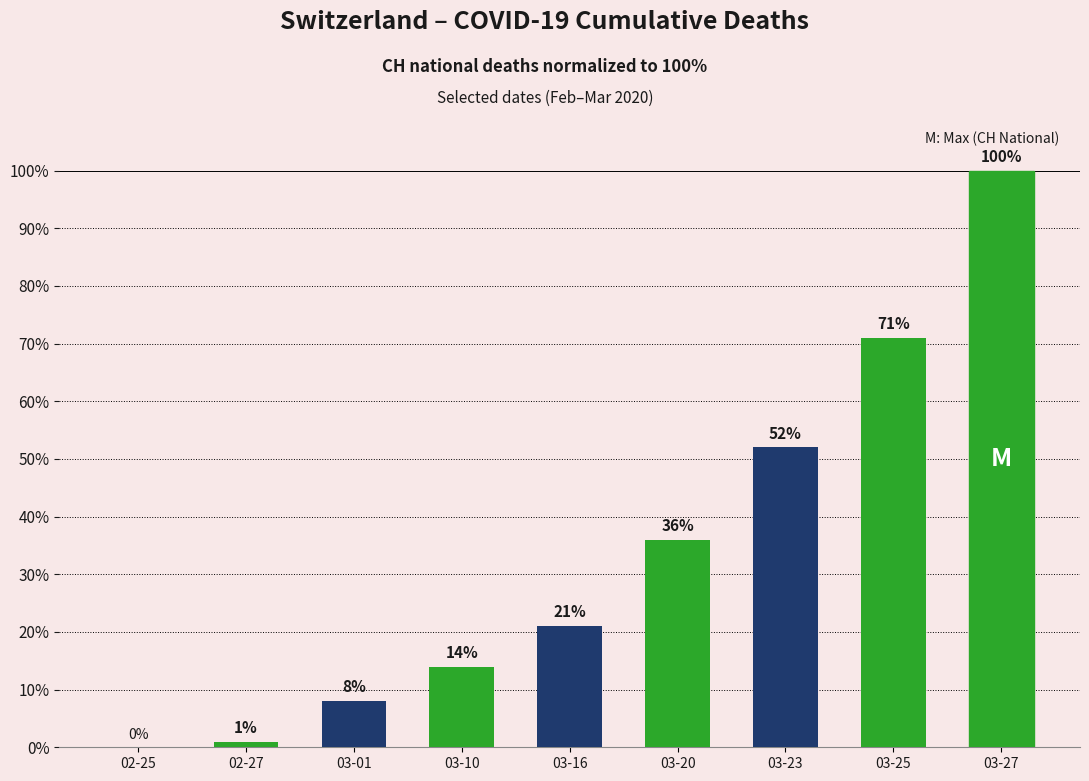

Is it true that the value at 02-25 is 60?

False